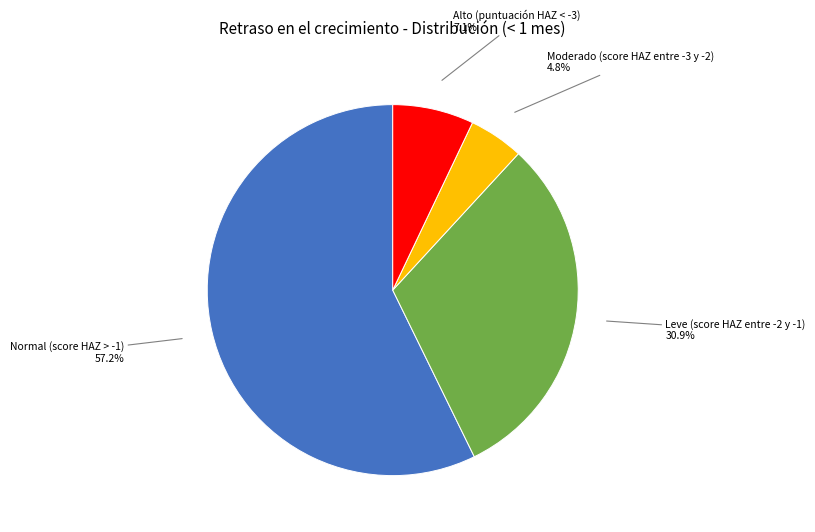

How many segments does this pie chart have?

4